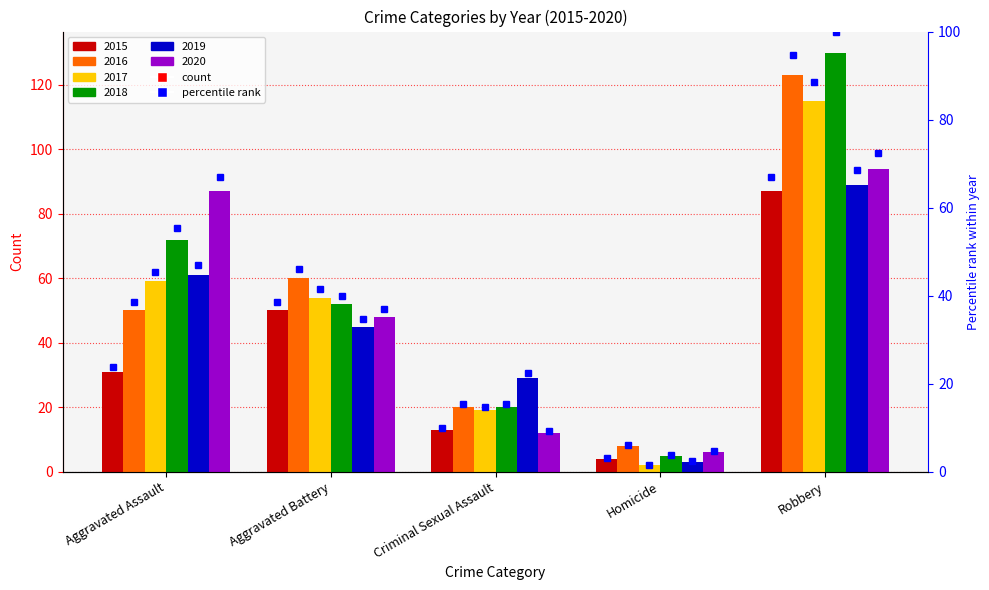

Reading right to left, extract all data points from this chart.

2015: Robbery=87	Homicide=4	Criminal Sexual Assault=13	Aggravated Battery=50	Aggravated Assault=31
2016: Robbery=123	Homicide=8	Criminal Sexual Assault=20	Aggravated Battery=60	Aggravated Assault=50
2017: Robbery=115	Homicide=2	Criminal Sexual Assault=19	Aggravated Battery=54	Aggravated Assault=59
2018: Robbery=130	Homicide=5	Criminal Sexual Assault=20	Aggravated Battery=52	Aggravated Assault=72
2019: Robbery=89	Homicide=3	Criminal Sexual Assault=29	Aggravated Battery=45	Aggravated Assault=61
2020: Robbery=94	Homicide=6	Criminal Sexual Assault=12	Aggravated Battery=48	Aggravated Assault=87